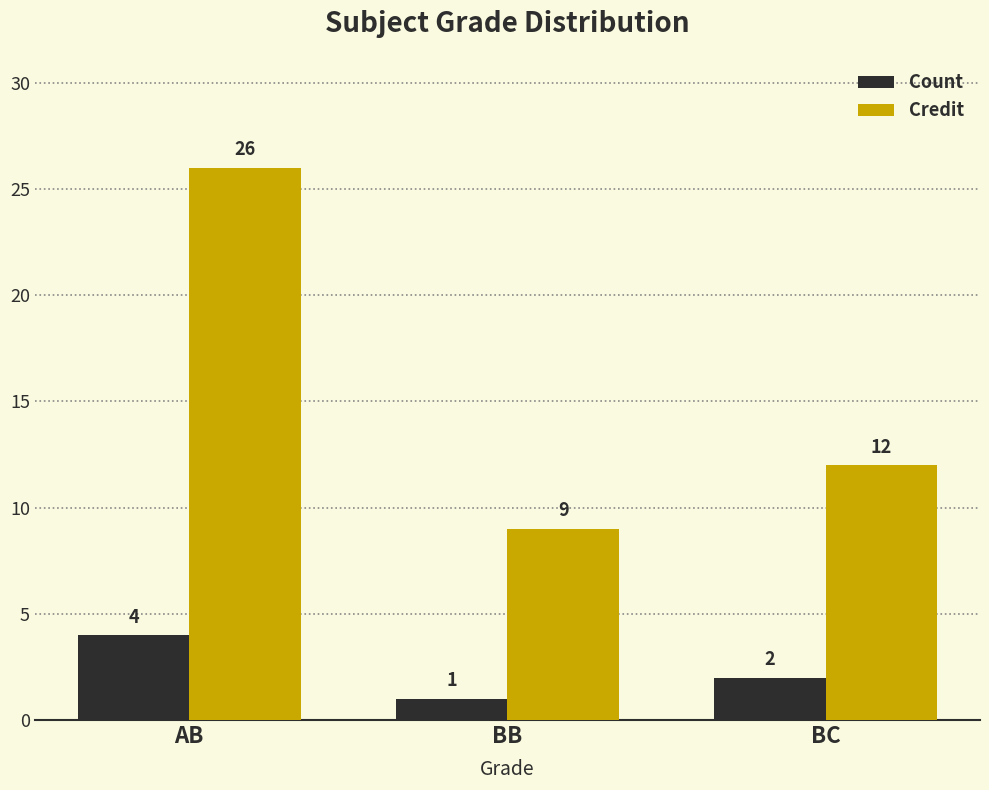

What is the sum of all Credit values?

47